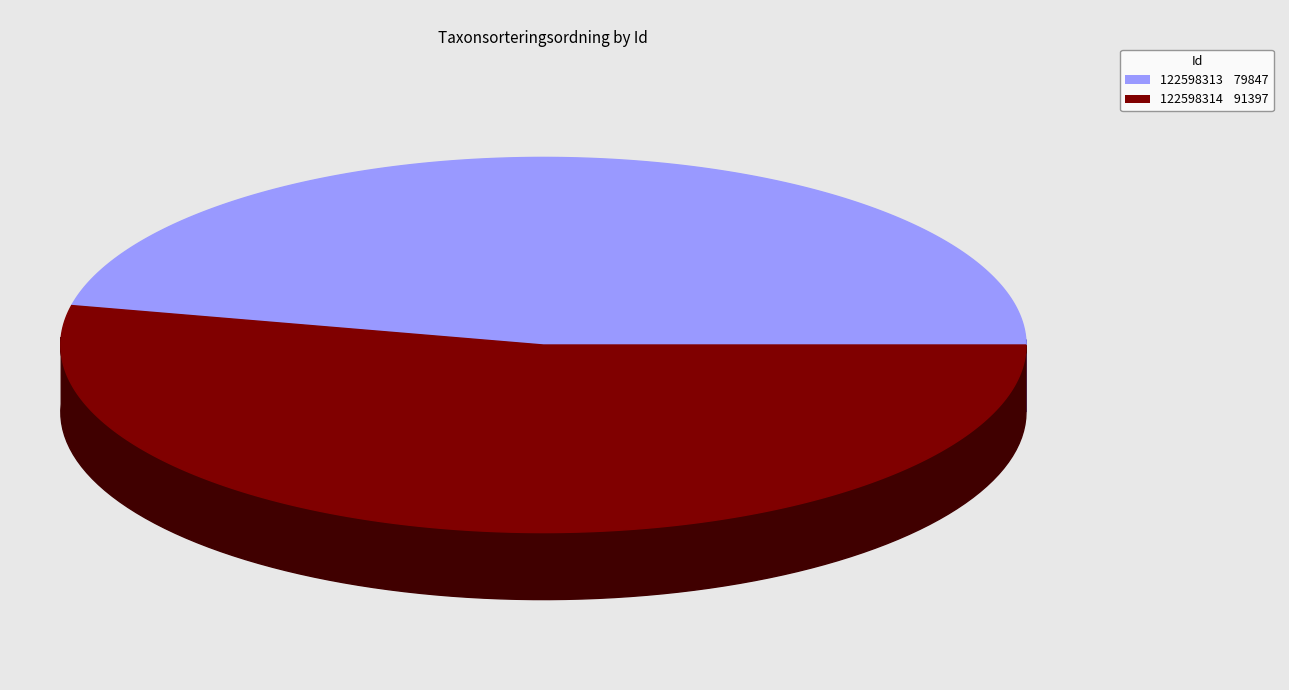

To the nearest percent, what portion does 122598313 represent?

47%